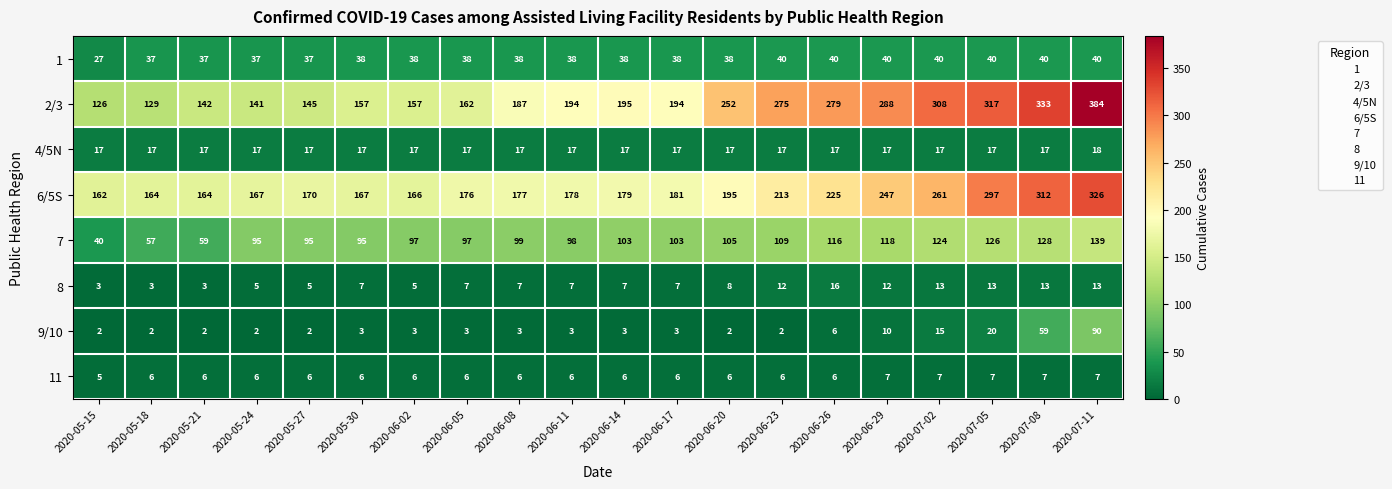

How many distinct data groups are displayed?

8